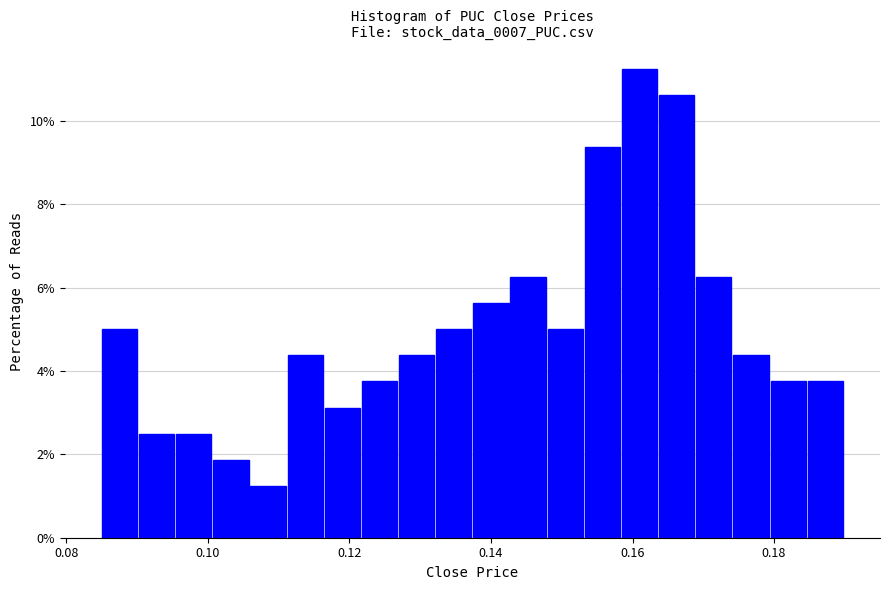

Around what value on the x-axis is the tallest bar? Give the approximate position of its centre, as read against the axis.

0.160